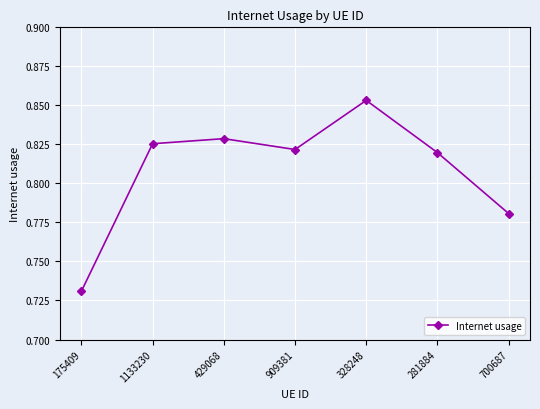

How many lines are shown in the chart?

1